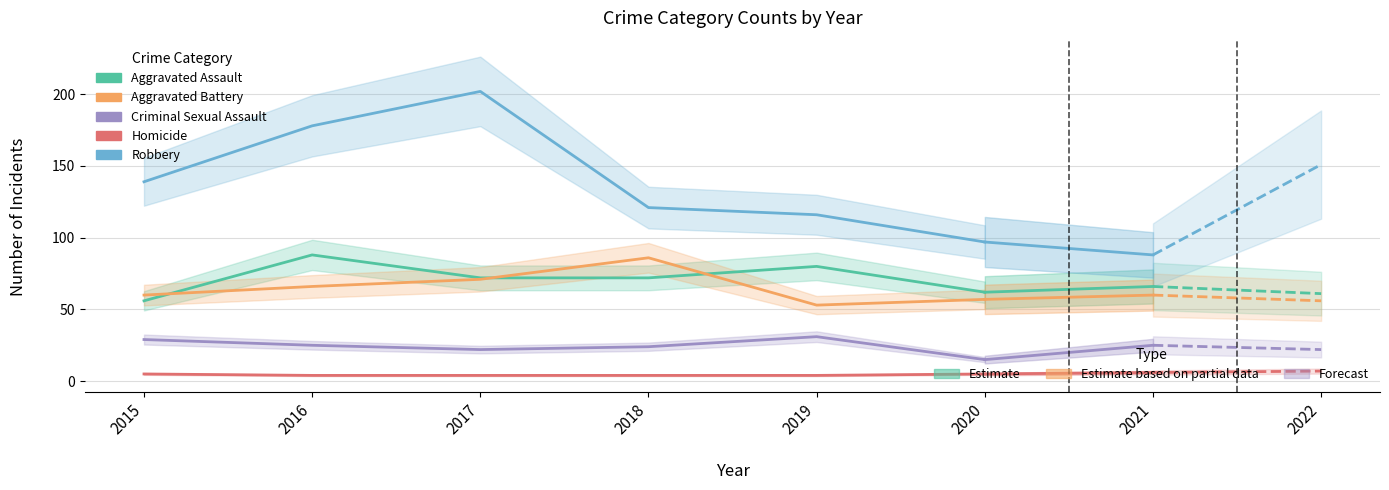

Which series changed the most between 2015 and 2017?

Robbery